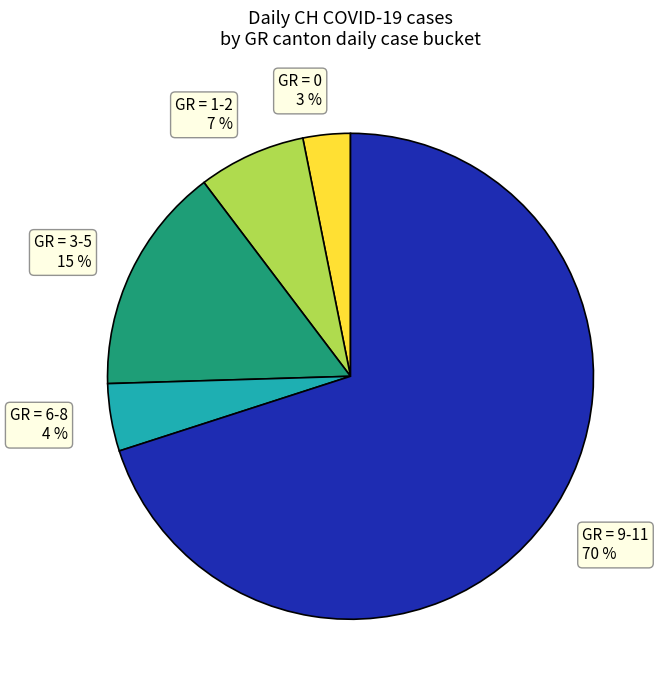

Which has a higher value, GR = 3-5 15 % or GR = 1-2 7 %?

GR = 3-5 15 %